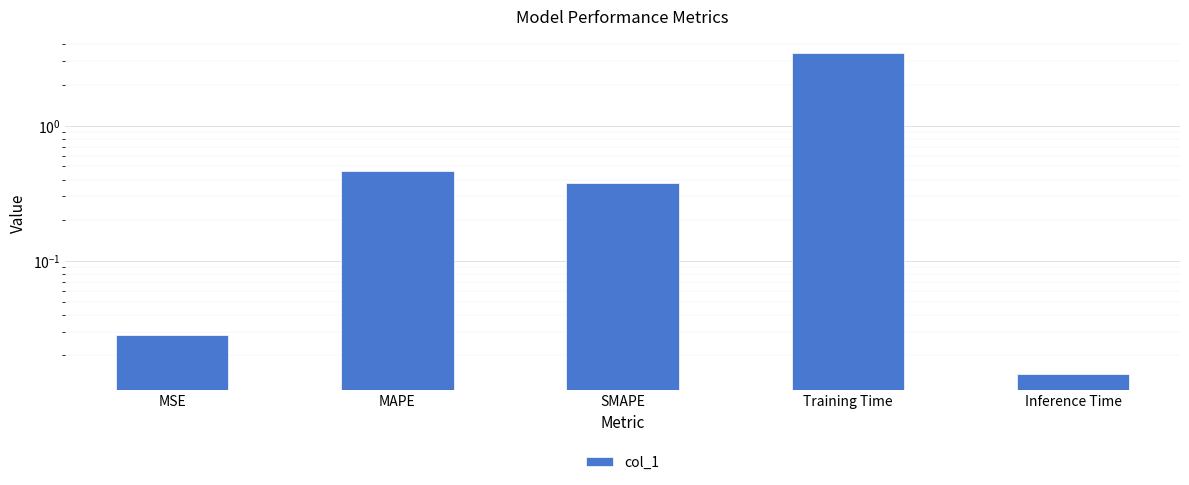

What position from the right is MAPE?

4